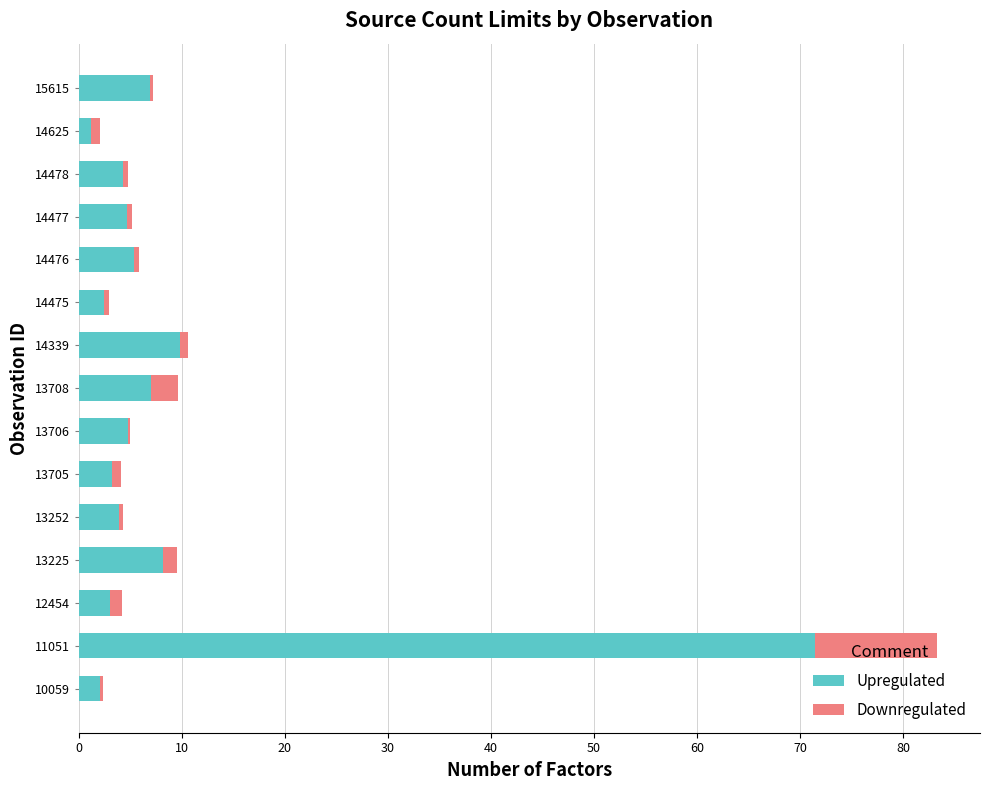

At which label does Upregulated reach its peak?

11051